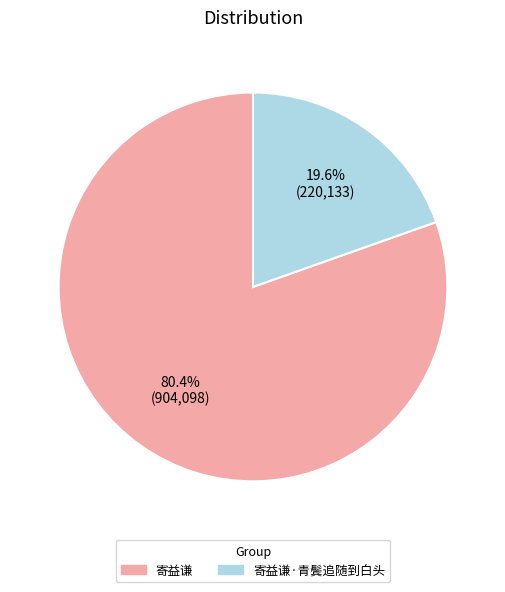

How many slices are in this pie chart?

2